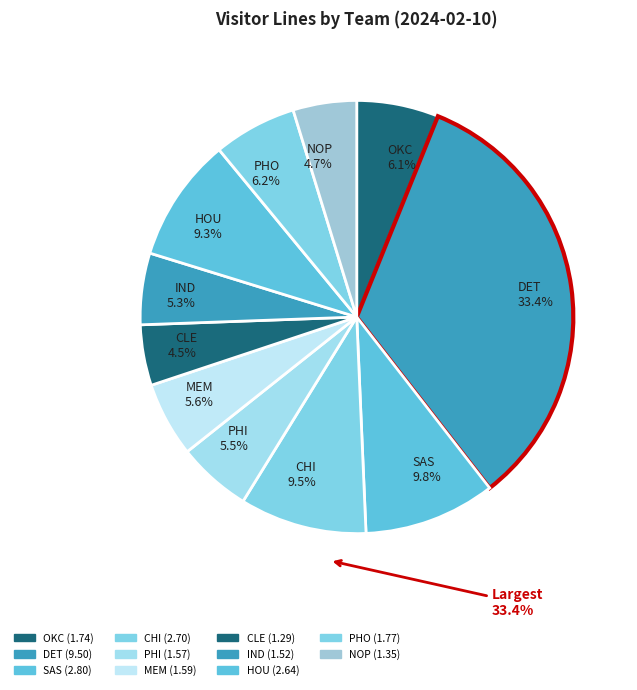

Approximately how many times larger is the value at IND 5.3% compared to OKC 6.1%?

0.9